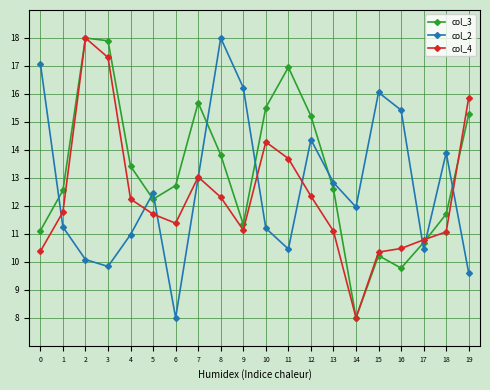

True or false: col_2 and col_3 cross at least once.

True